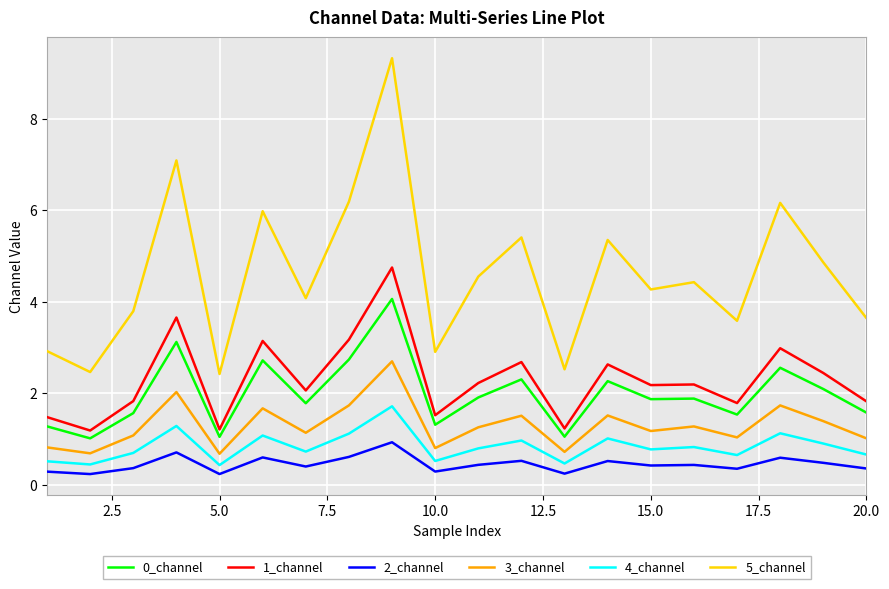

In 2_channel, how many points are lower than both neighbors (excluding endpoints)?

7